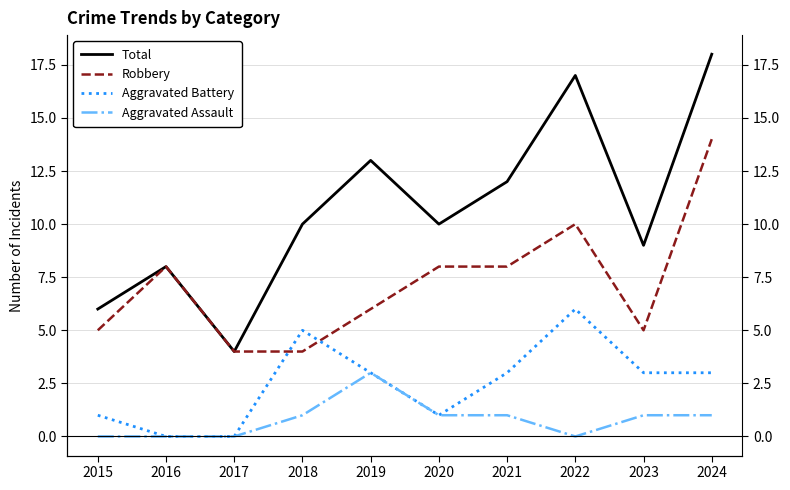

Is it true that Total equals 6 at 2017?

False